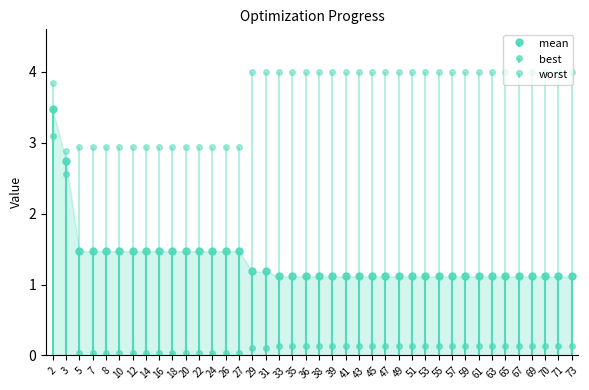

What is the difference between the values at 22 and 29?

0.3